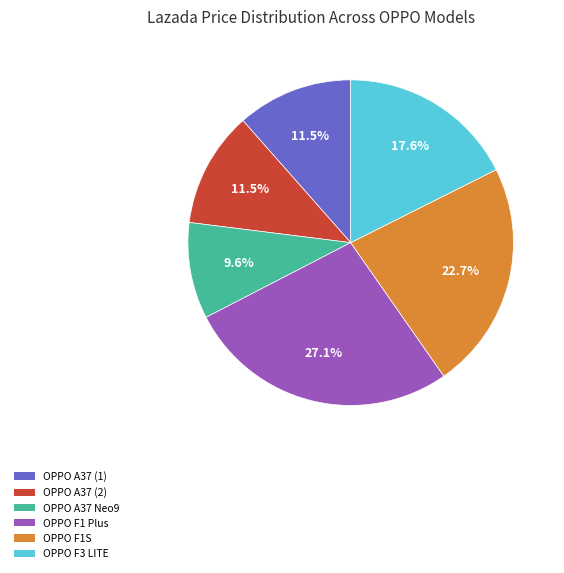

Combined, what portion of the pie is OPPO F1S and OPPO F1 Plus?

49.8%